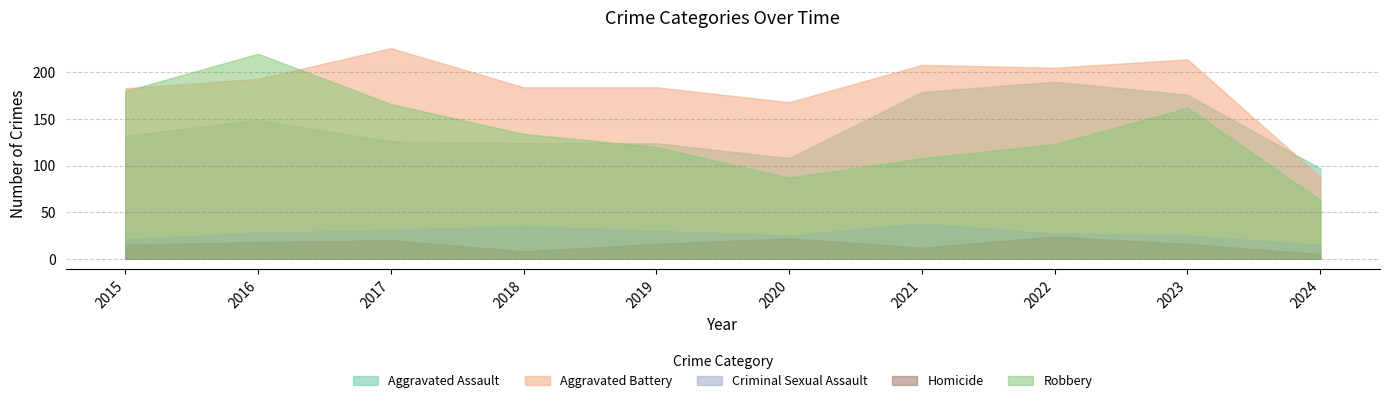

Reading left to right, what are all the values shown in this chart?

Aggravated Assault: 132	149	126	124	124	108	179	190	176	97
Aggravated Battery: 183	193	226	184	184	168	208	205	214	88
Criminal Sexual Assault: 21	28	31	35	30	25	38	27	25	15
Homicide: 15	18	20	8	16	22	12	24	16	5
Robbery: 180	220	166	134	120	87	108	123	162	63